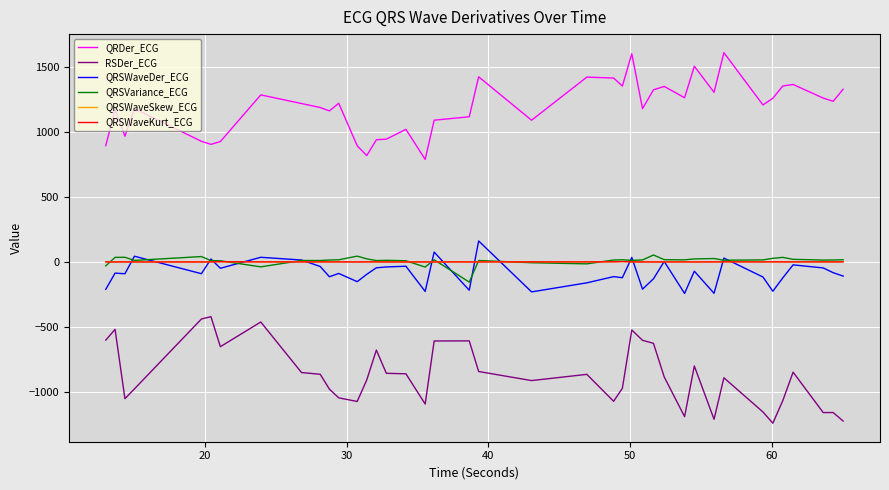

What is the greatest value displayed?

1612.7